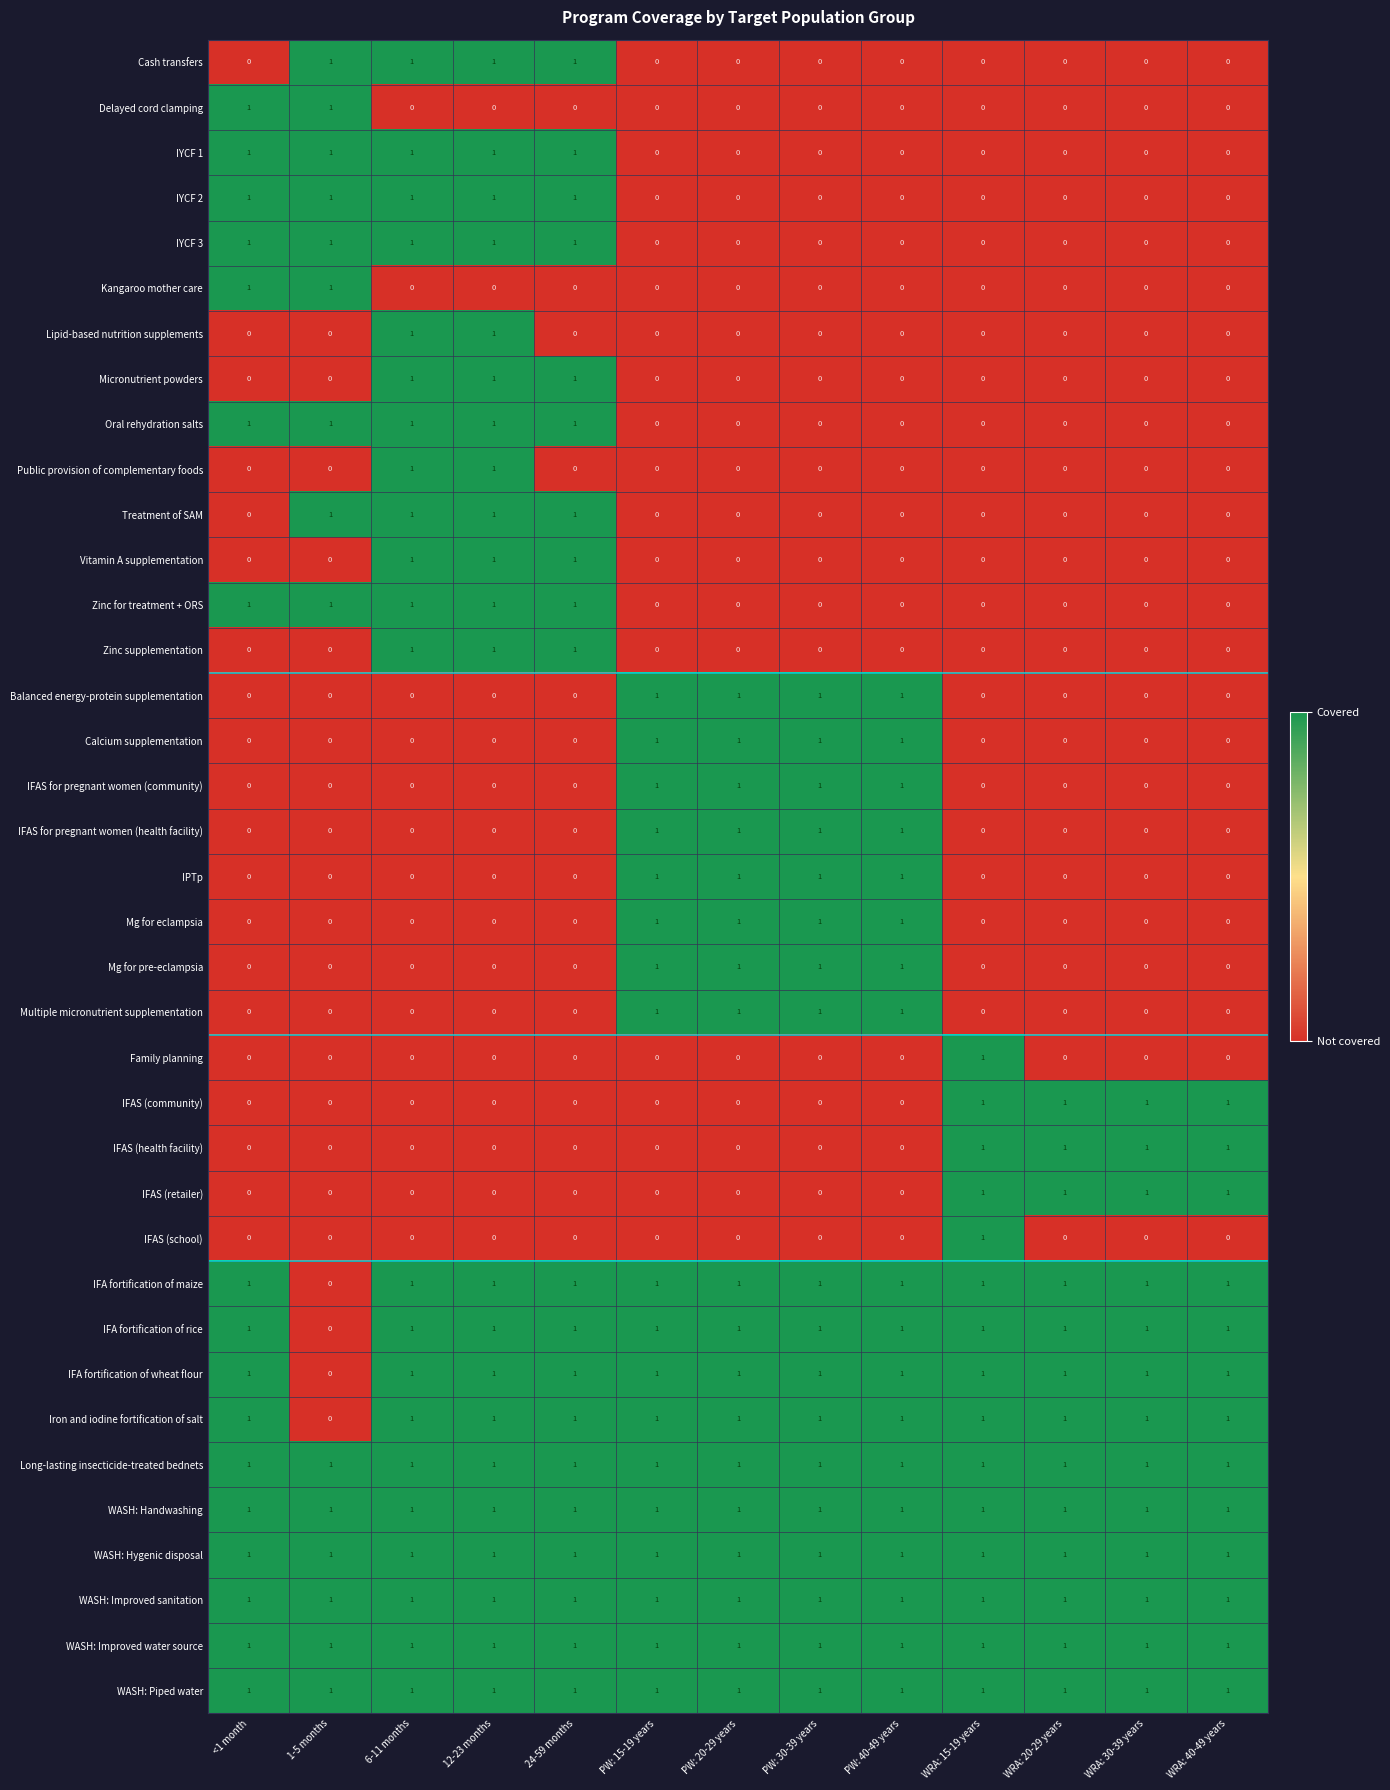

Is it true that WASH: Improved sanitation equals 1 at WRA: 20-29 years?

True